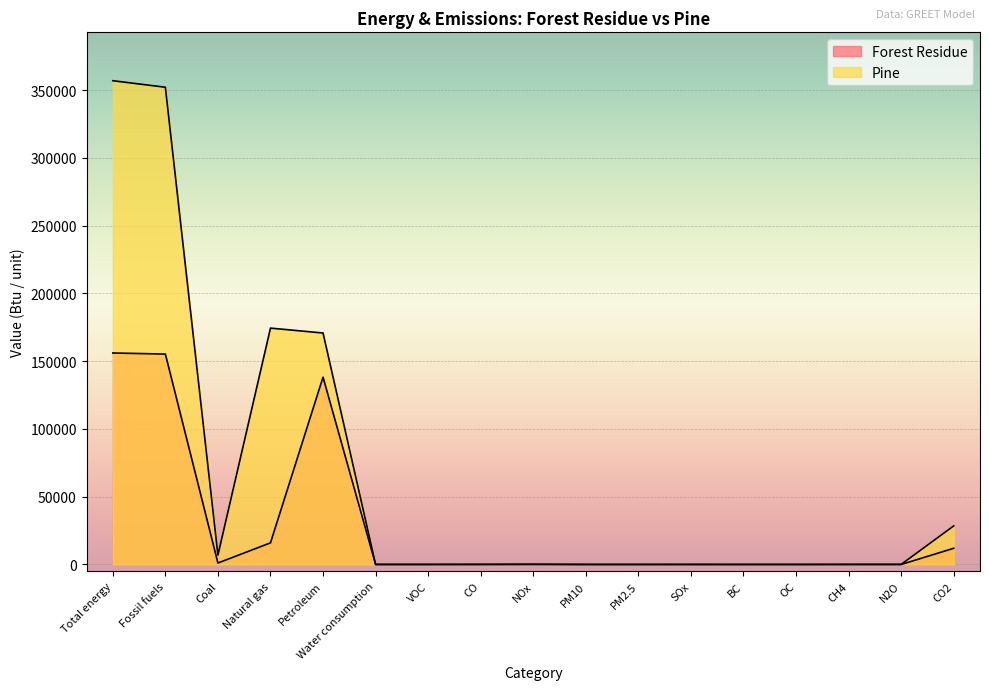

Reading left to right, list all the values displayed in this chart.

Forest Residue: Total energy=156054.7	Fossil fuels=155271.9	Coal=1086.4	Natural gas=15962.0	Petroleum=138223.5	Water consumption=3.1	VOC=6.1	CO=27.8	NOx=59.6	PM10=4.2	PM2.5=4.1	SOx=0.7	BC=3.0	OC=0.9	CH4=14.7	N2O=0.3	CO2=11963.4
Pine: Total energy=356979.3	Fossil fuels=352159.0	Coal=6928.8	Natural gas=174424.1	Petroleum=170806.1	Water consumption=29.0	VOC=26.9	CO=53.7	NOx=133.3	PM10=9.8	PM2.5=8.6	SOx=31.7	BC=2.6	OC=2.1	CH4=46.8	N2O=67.2	CO2=28484.1